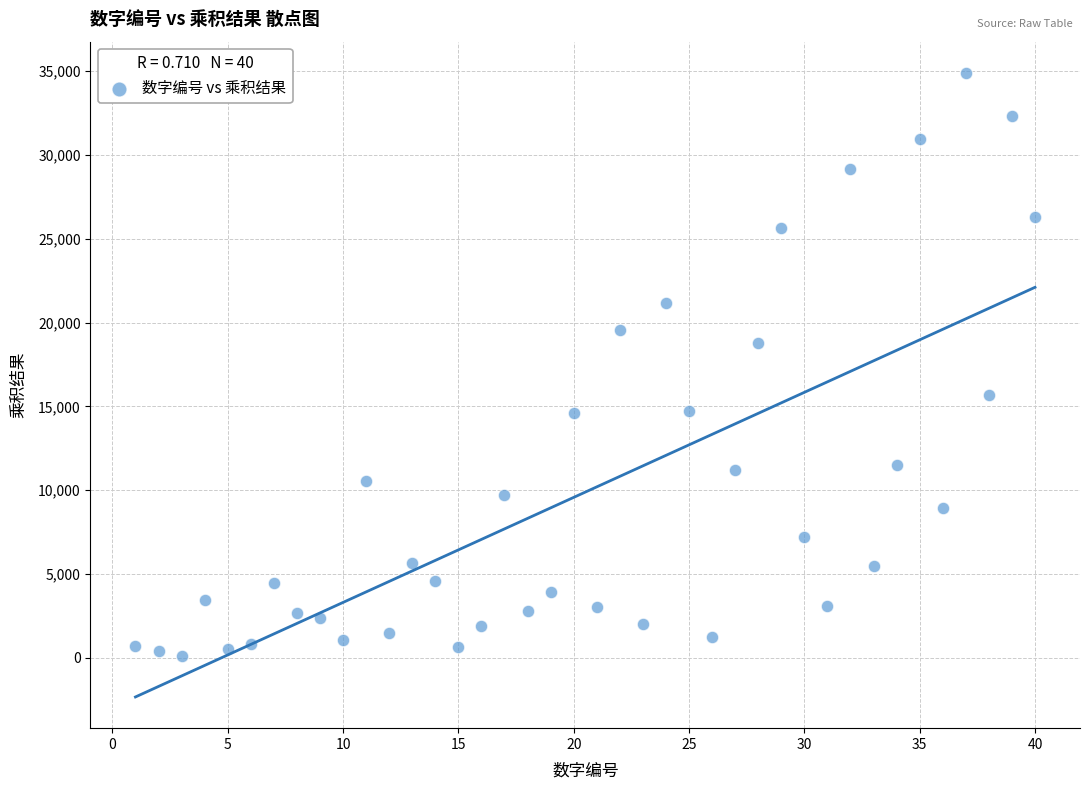

What is the range of X values (max minus min)?

39